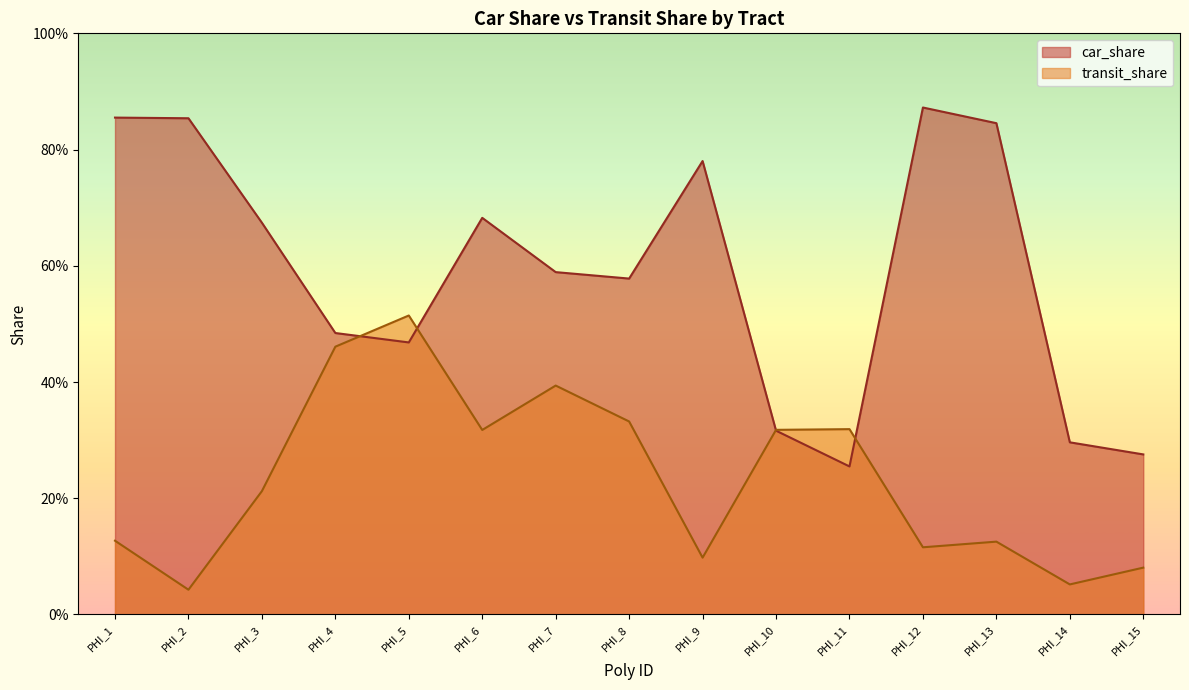

Between PHI_5 and PHI_3, which is larger?

PHI_3